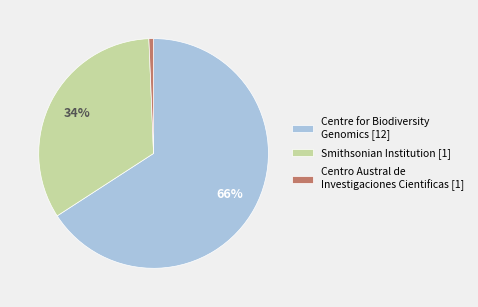

Does any single category account for the majority?

Yes